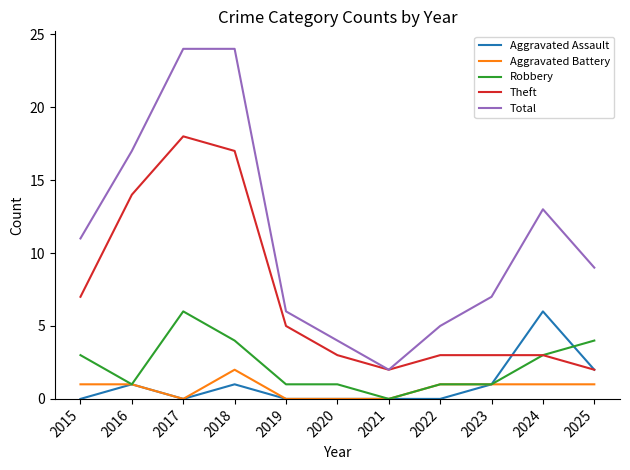

Which series has the widest spread of values?

Total